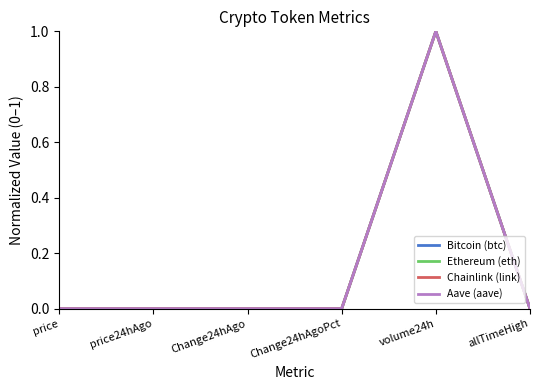

Which category has the highest value in the Chainlink (link) series?

volume24h